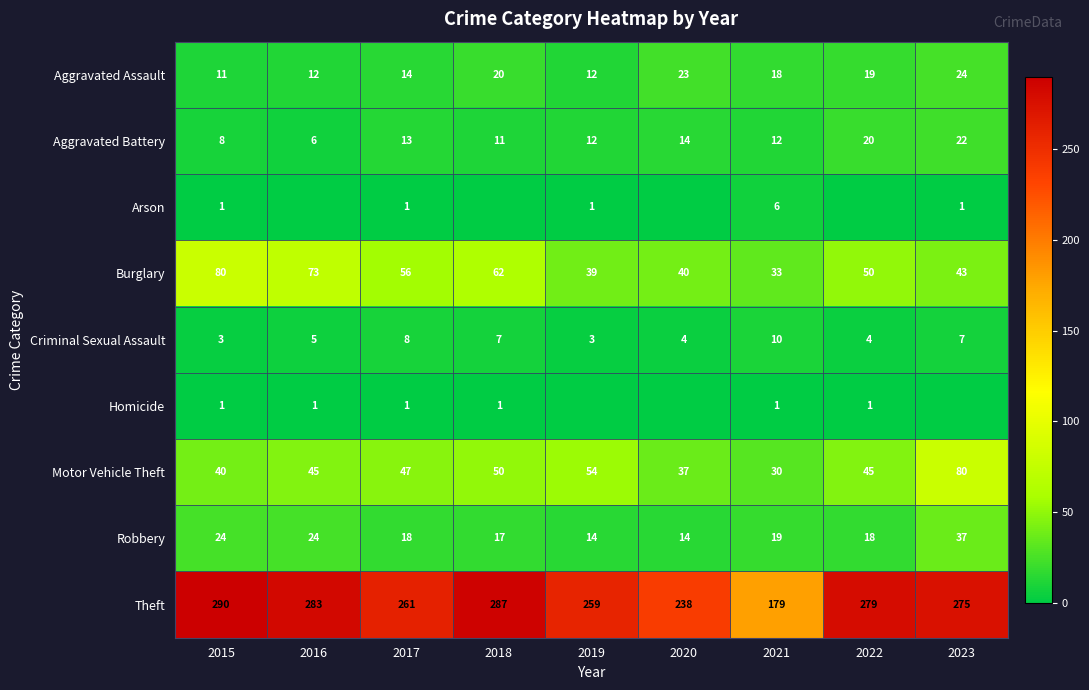

What is the difference between the second highest and second lowest values in the Aggravated Assault series?

11